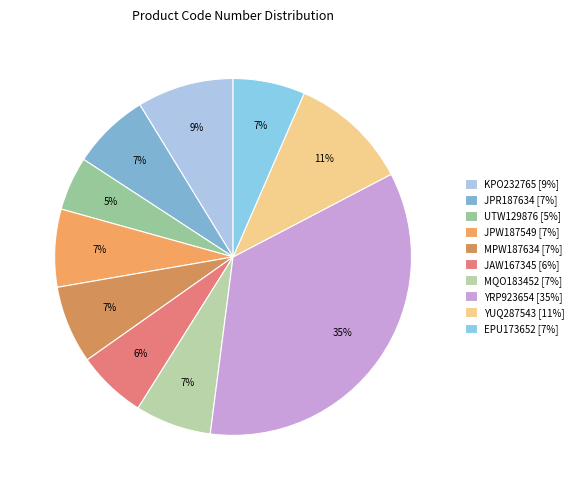

Rank the categories by value from lowest to highest.

UTW129876, JAW167345, EPU173652, MQO183452, JPW187549, JPR187634, MPW187634, KPO232765, YUQ287543, YRP923654